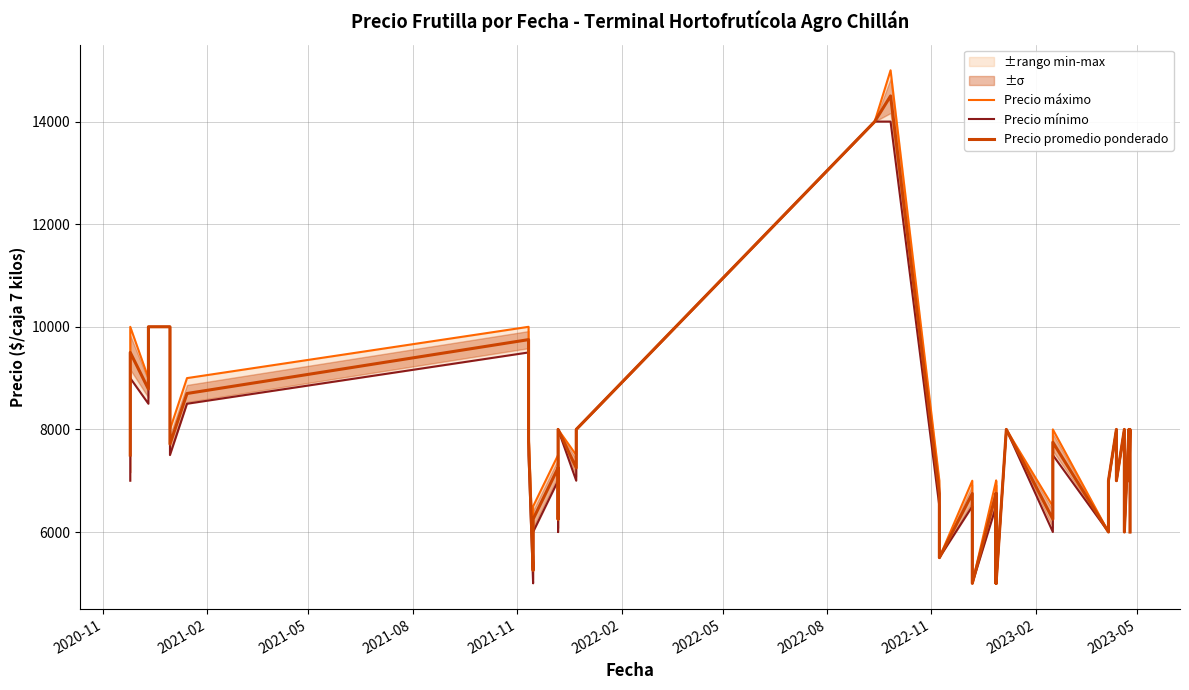

How many categories are shown in the chart?

40